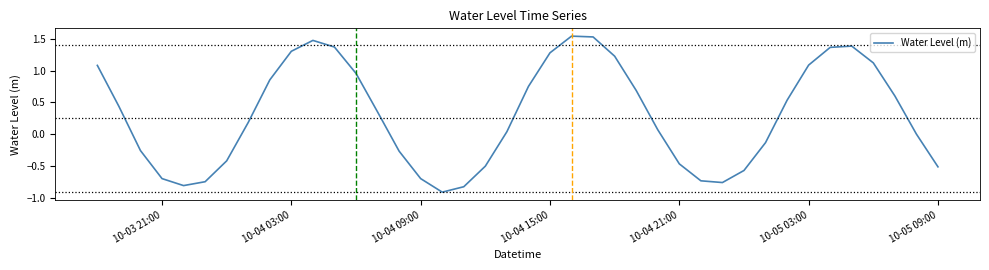

What is the smallest value displayed?

-0.9